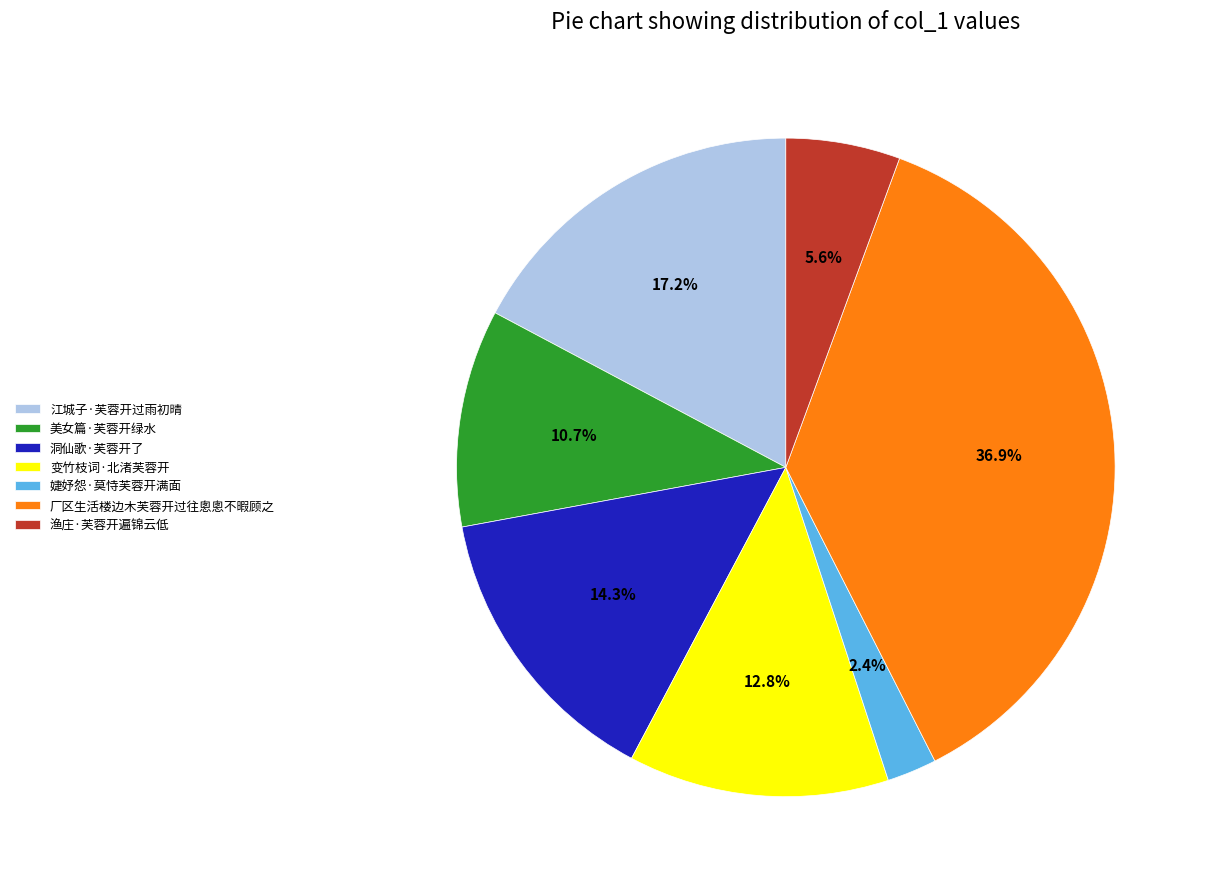

Which has a higher value, 美女篇·芙蓉开绿水 or 洞仙歌·芙蓉开了?

洞仙歌·芙蓉开了